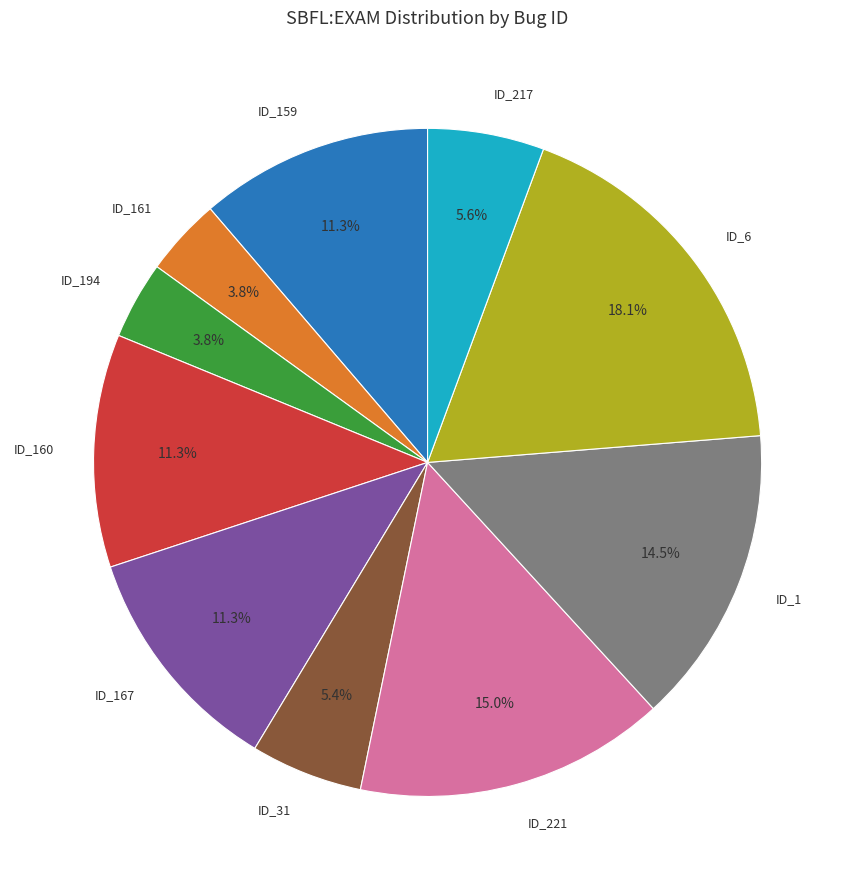

To the nearest percent, what is the average slice percentage?

10%